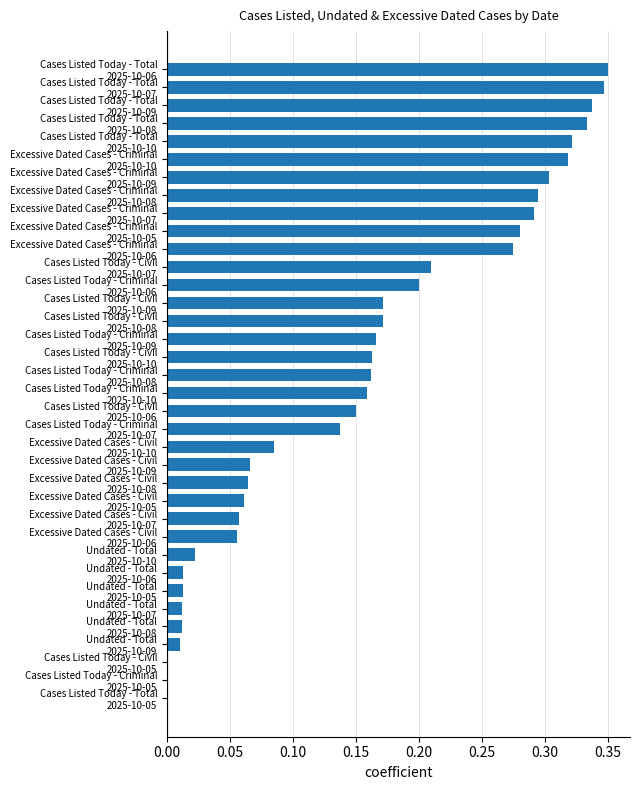

What is the sum of all values?

5.6